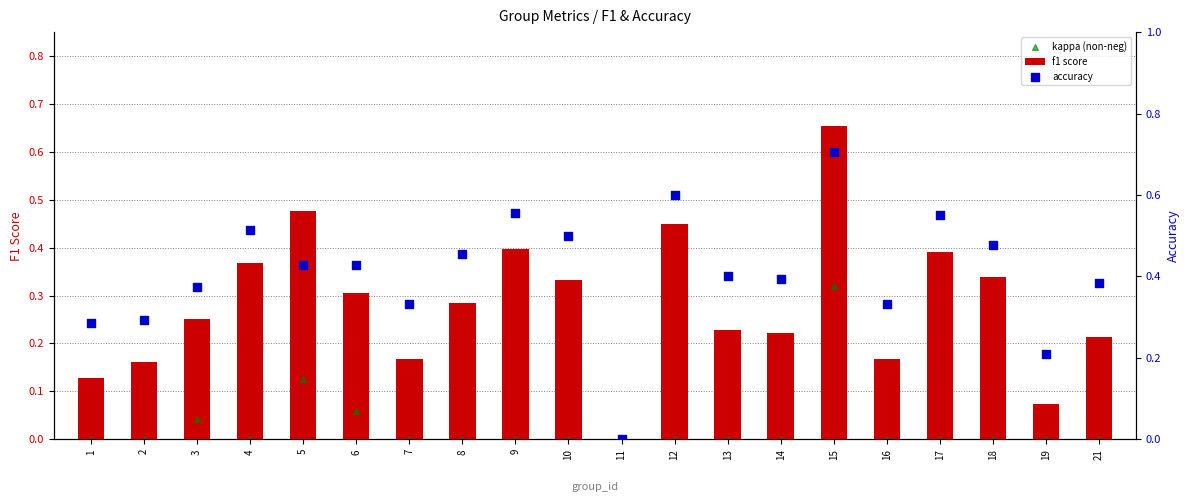

Is the value of accuracy at 3 greater than the value of kappa (non-neg) at 12?

Yes